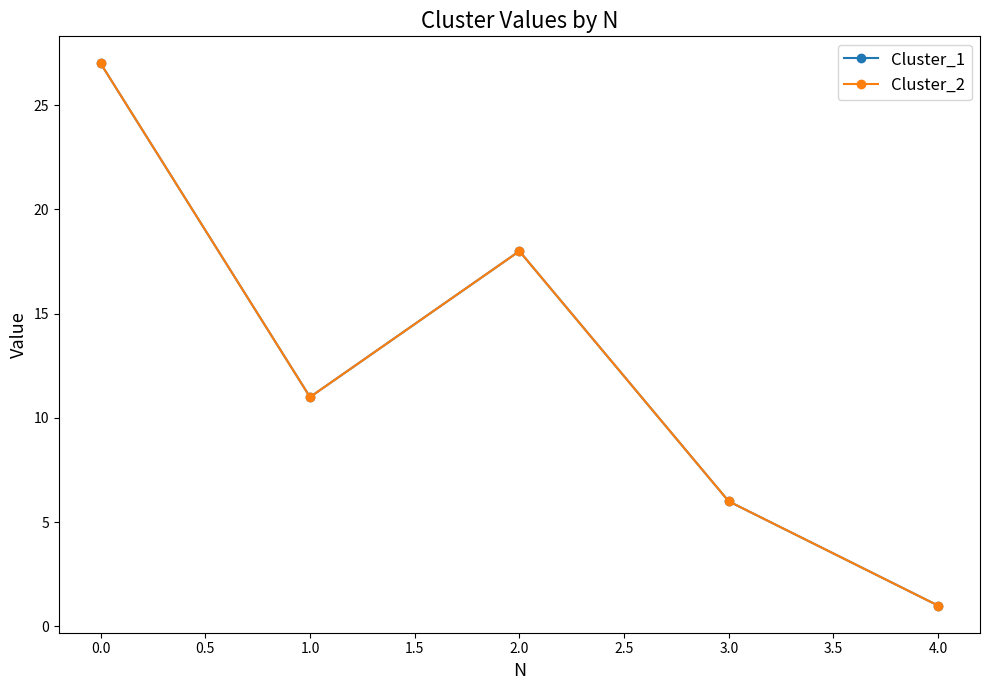

What is the minimum value for Cluster_1?

1